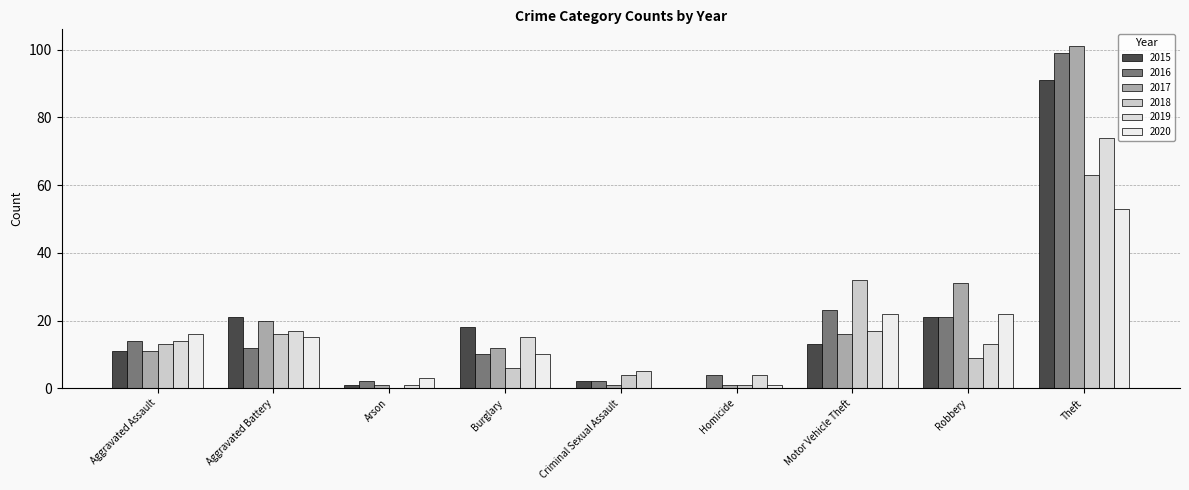

What is the difference between the 2018 values at Burglary and Robbery?

3